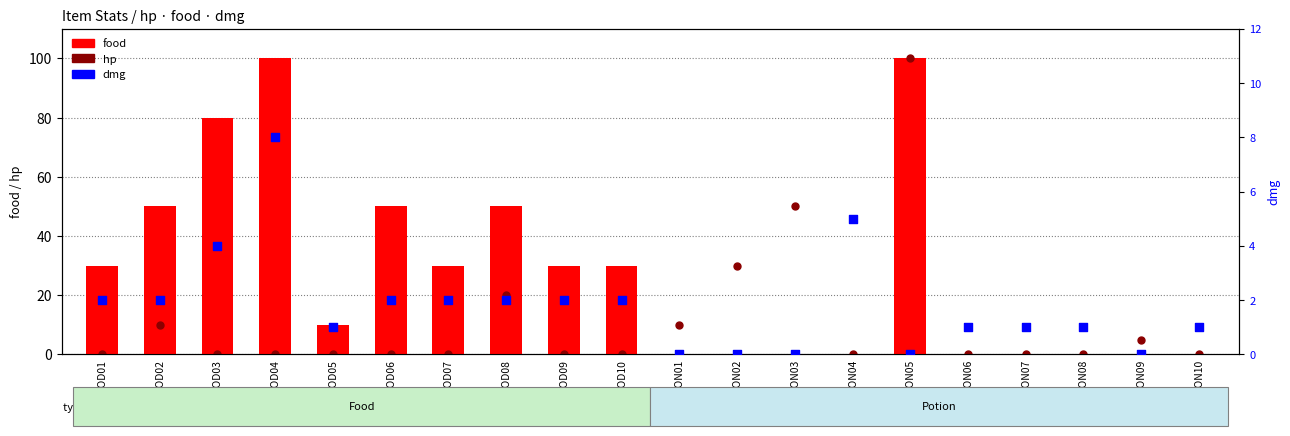

Which series contains the lowest Y value?

food